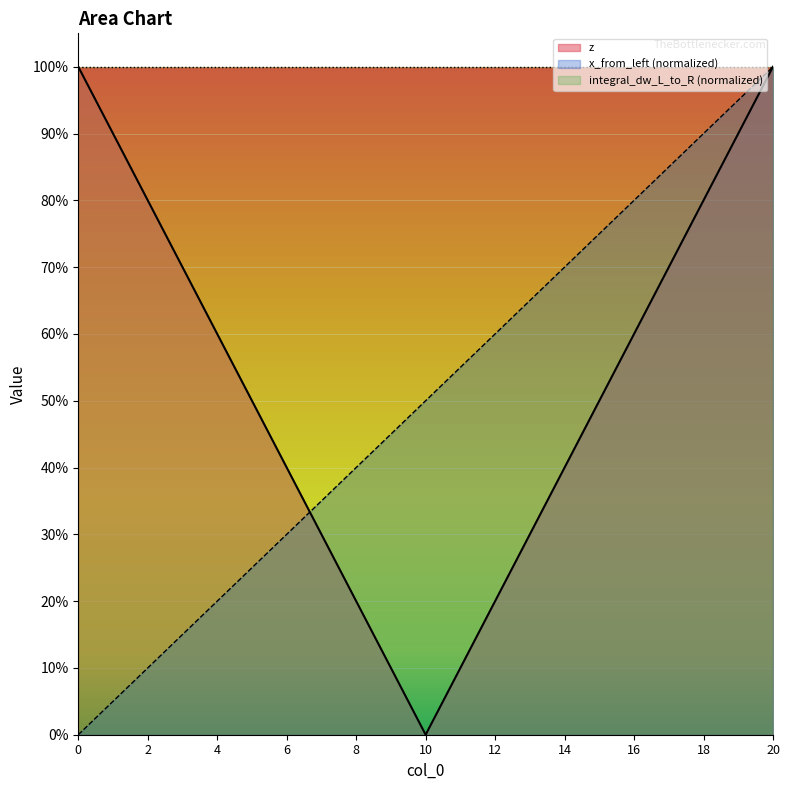

What is the spread (max minus min) of values at 4?

0.4